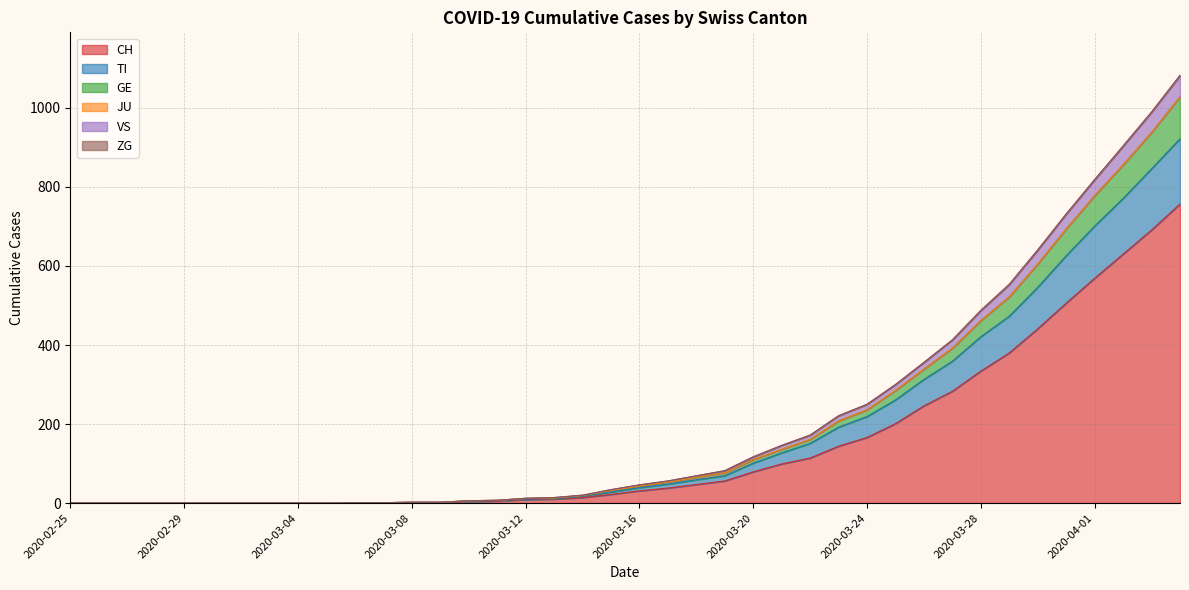

What is the highest value of the CH series?

757